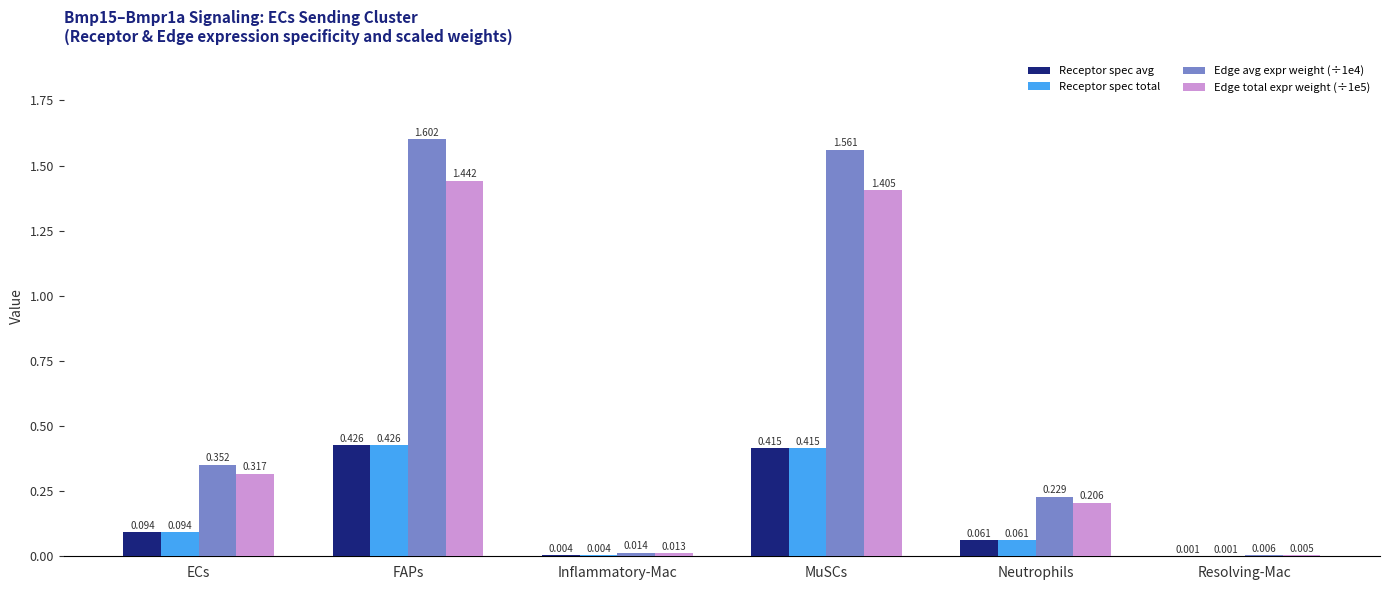

Which label corresponds to the largest value in the chart?

FAPs